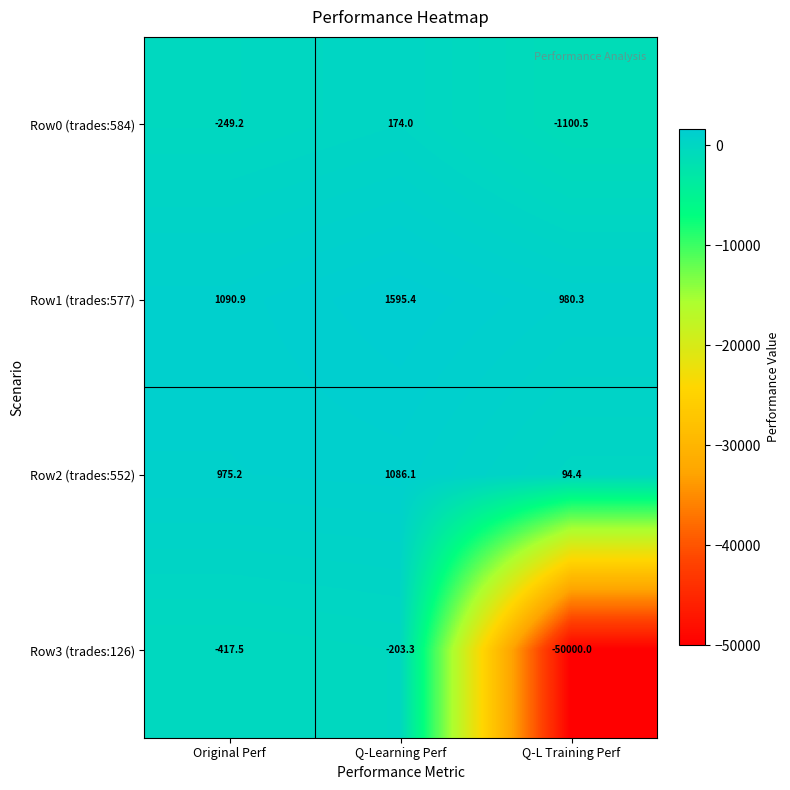

What is the minimum value for Row2 (trades:552)?

94.4